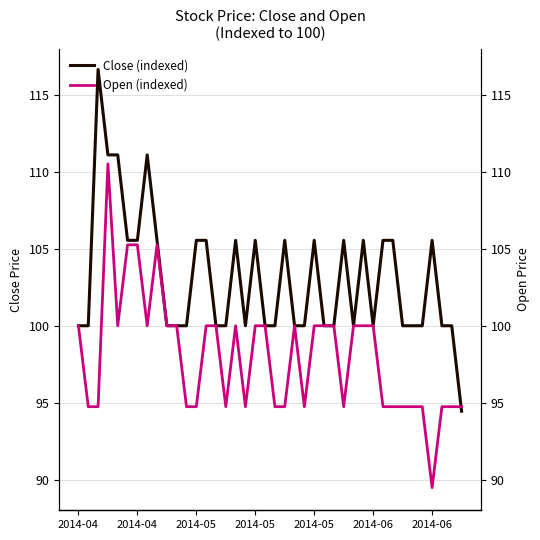

At which label is Open (indexed) closest to 100?

2014-04